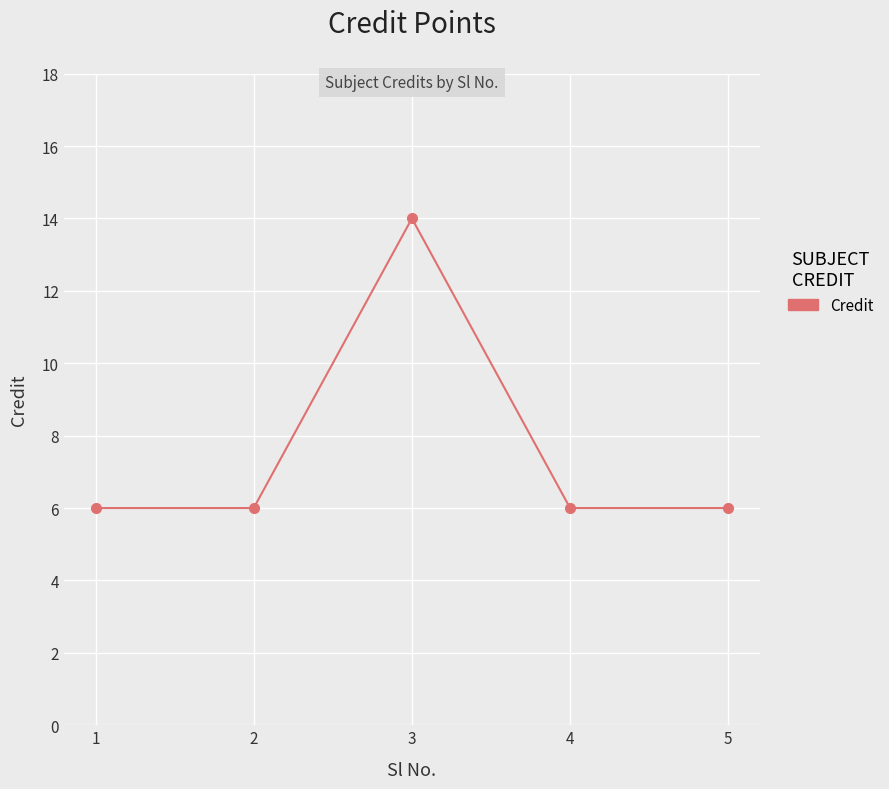

Reading left to right, extract all data points from this chart.

6	6	14	6	6